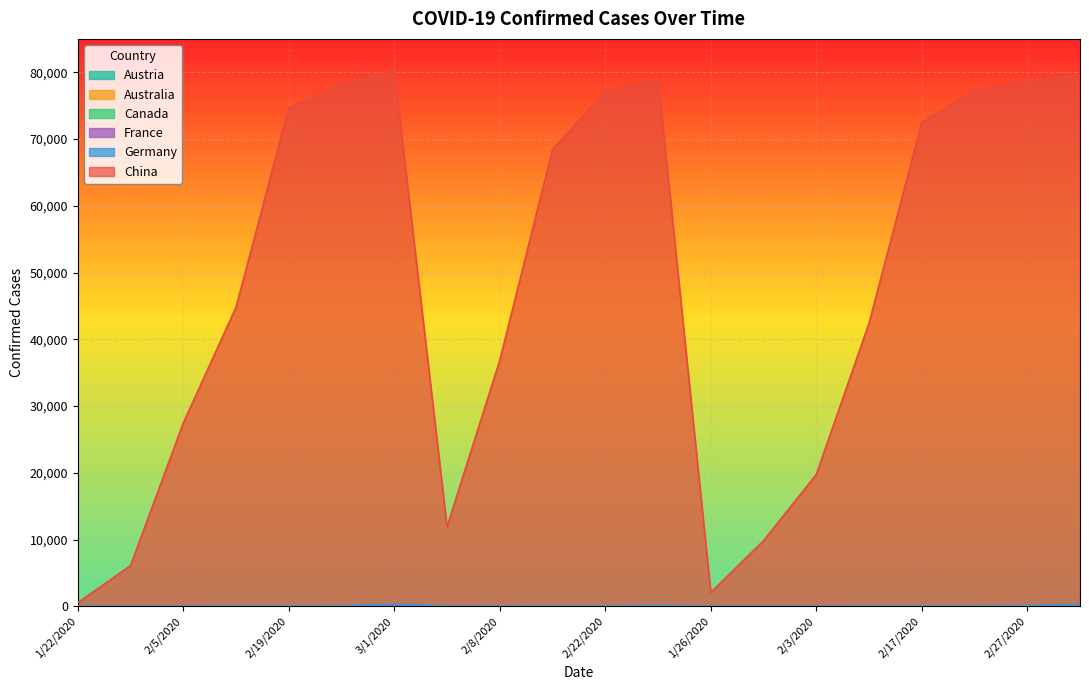

What is the total value across all series at 2/17/2020?

72485